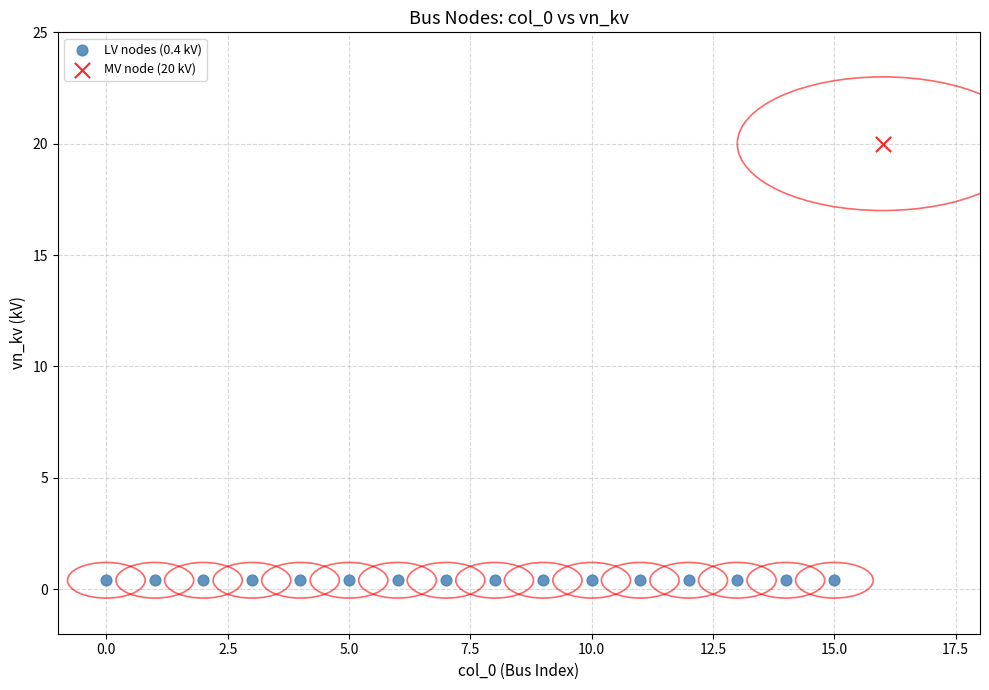

What are all the series names shown in the legend?

LV nodes (0.4 kV), MV node (20 kV)